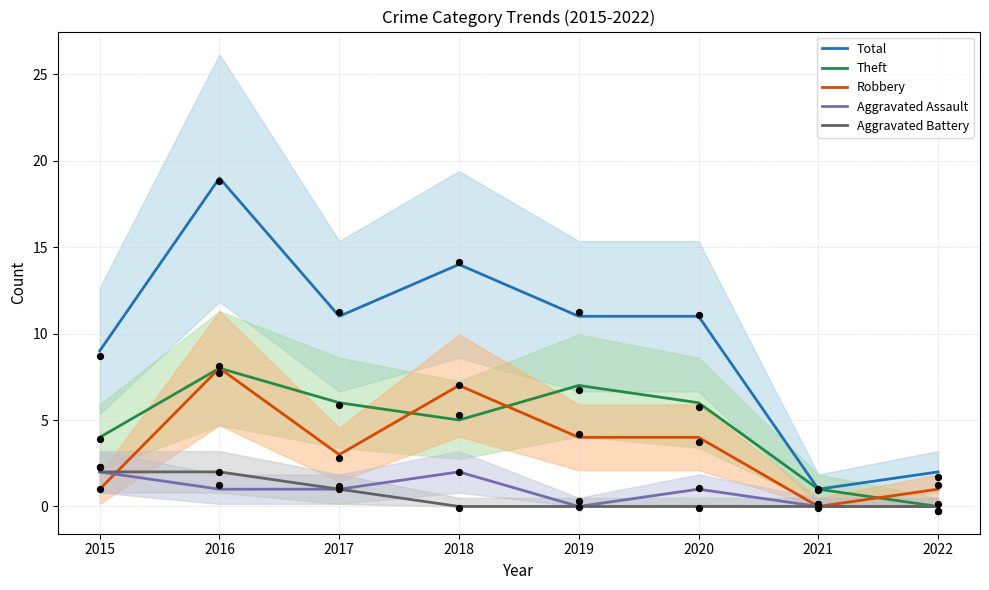

What are all the series names shown in the legend?

Total, Theft, Robbery, Aggravated Assault, Aggravated Battery